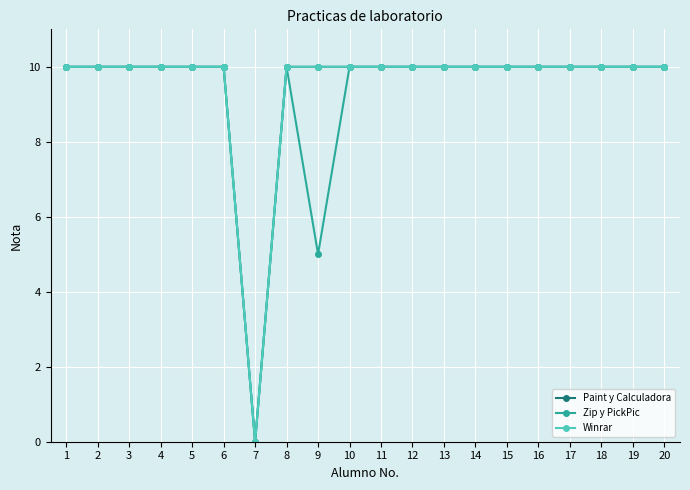

Does the chart have visible grid lines?

Yes